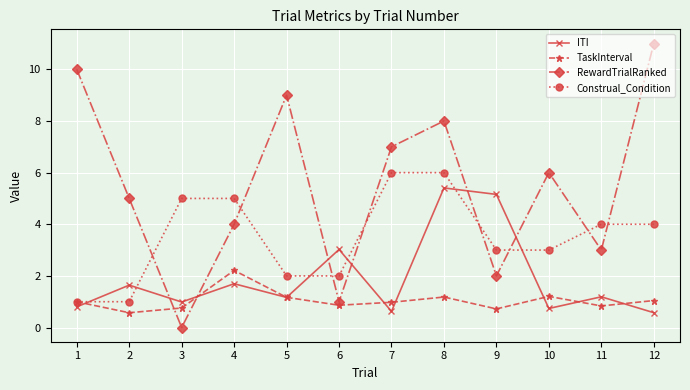

What is the approximate value of ITI at 12?

0.6